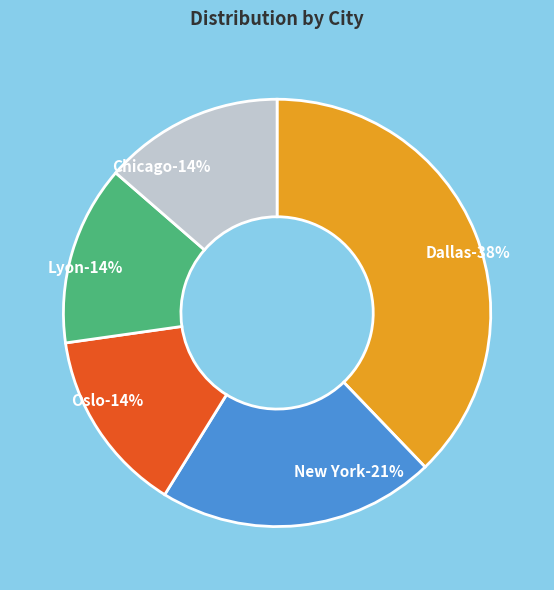

Is it true that Paris is 15% of the pie?

False